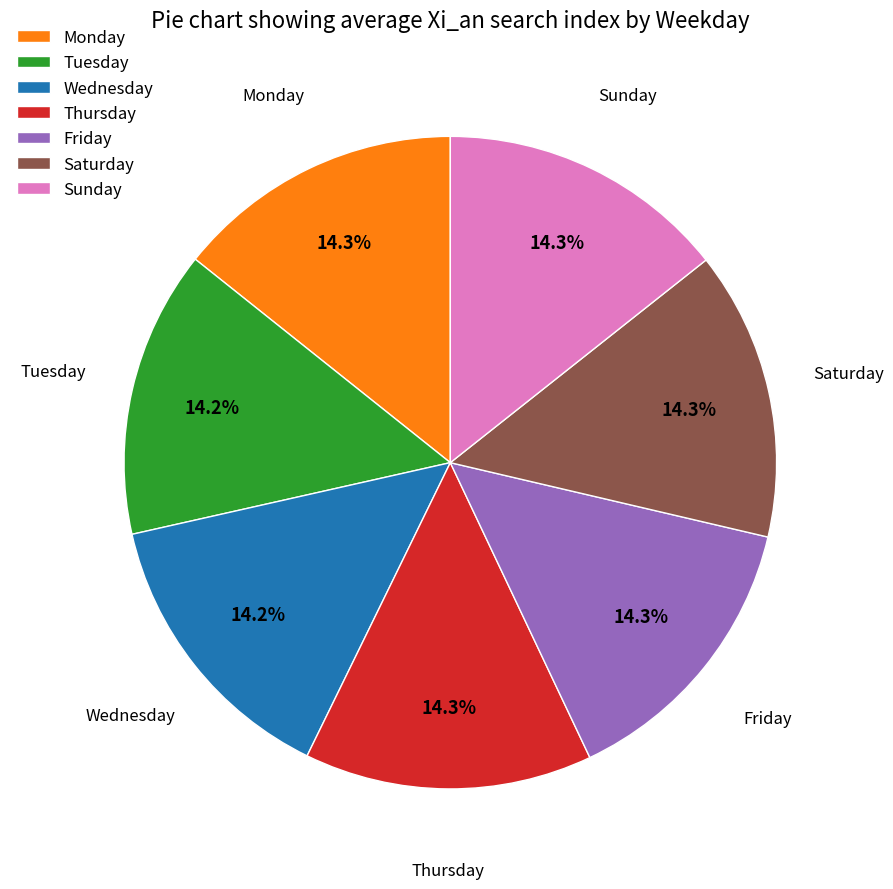

Combined, what portion of the pie is Thursday and Wednesday?

28.5%